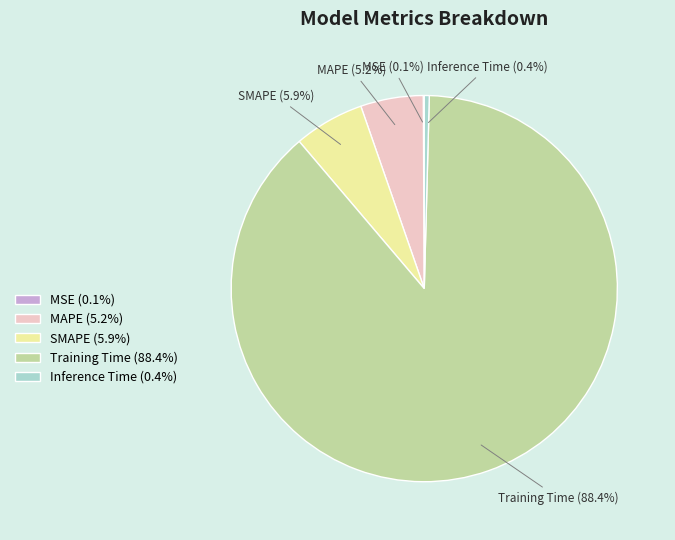

Does any single category account for the majority?

Yes